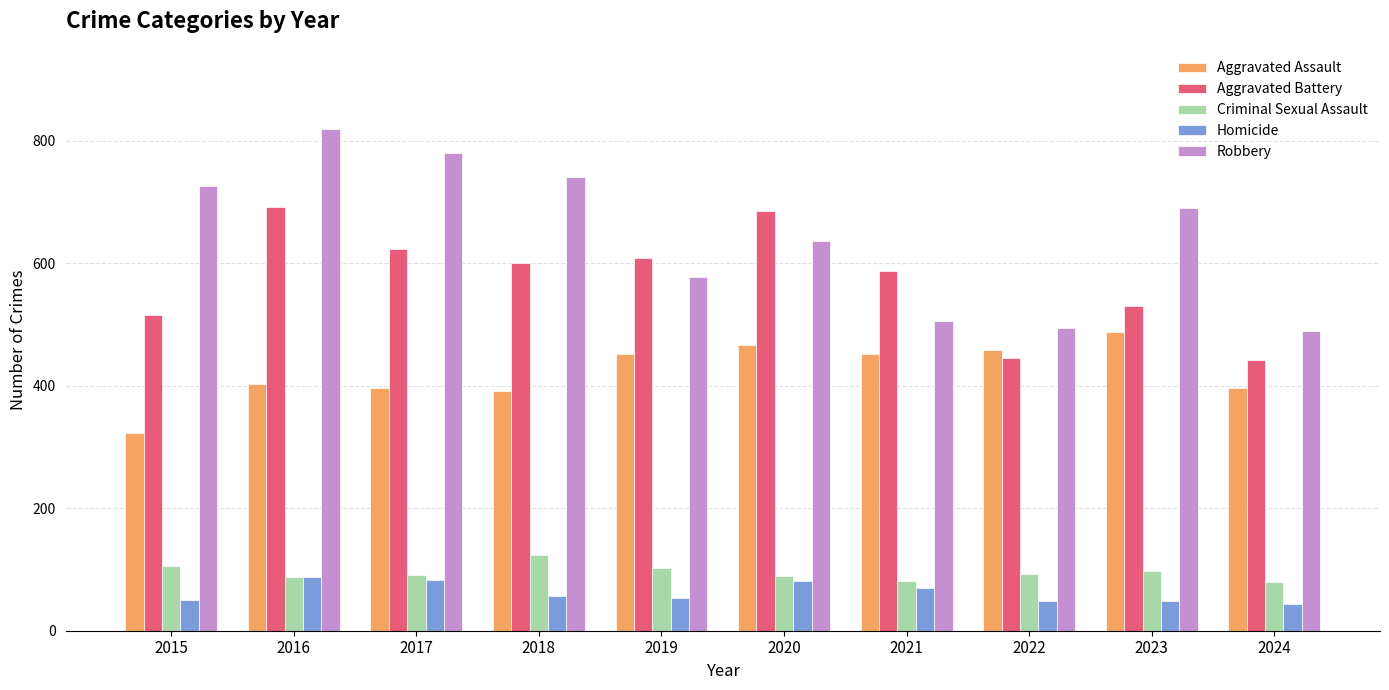

True or false: Robbery has a value of 819 at 2016.

True